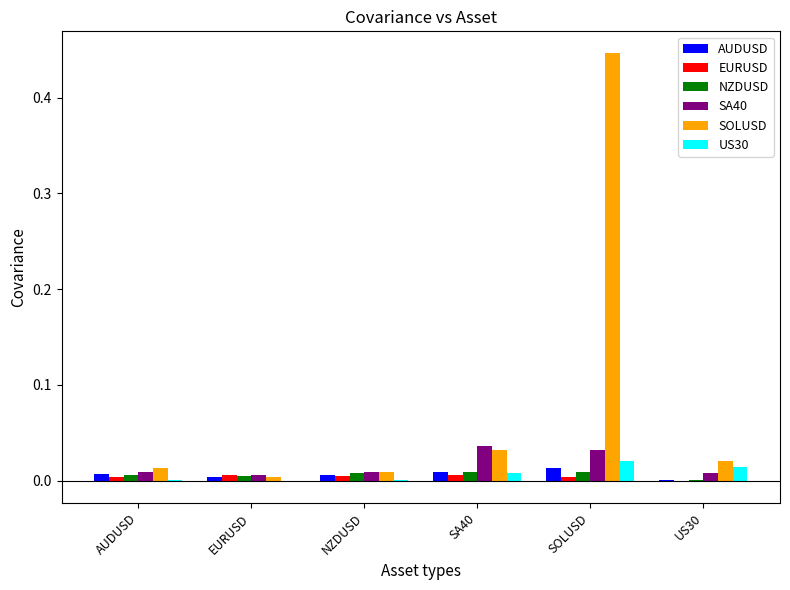

What are all the series names shown in the legend?

AUDUSD, EURUSD, NZDUSD, SA40, SOLUSD, US30